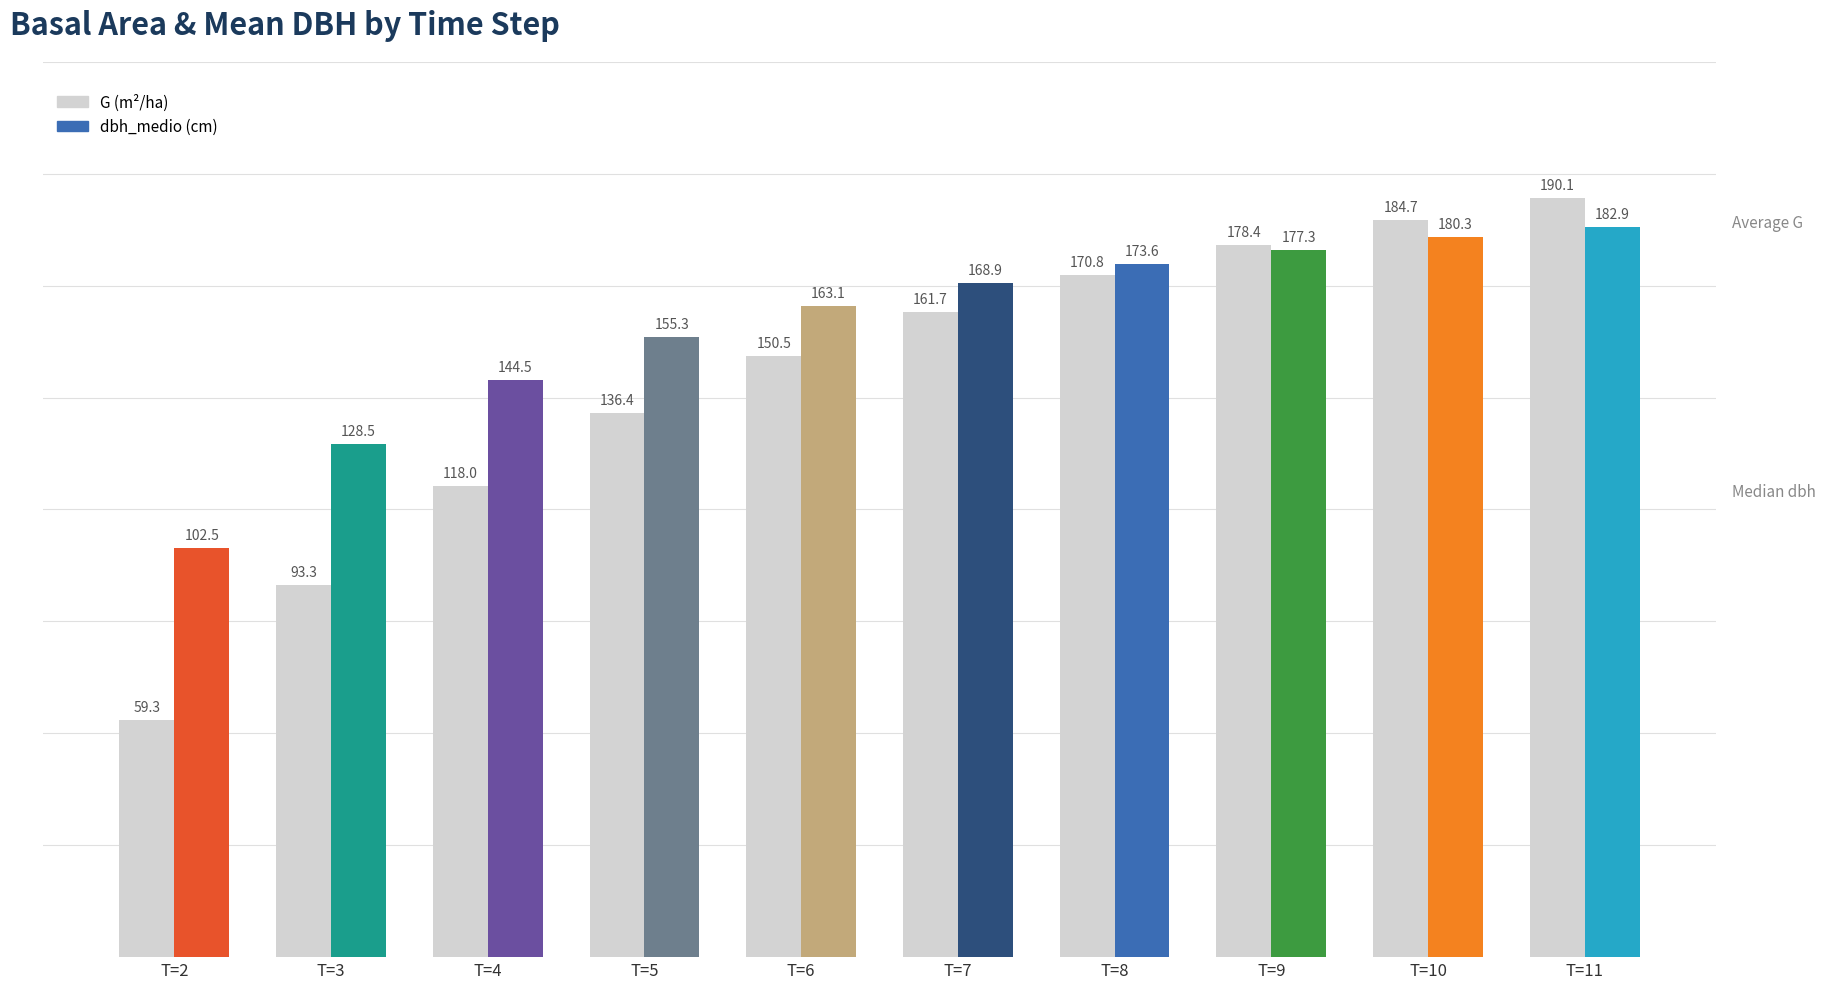

List the labels in order of dbh_medio (cm) value, largest first.

T=11, T=10, T=9, T=8, T=7, T=6, T=5, T=4, T=3, T=2